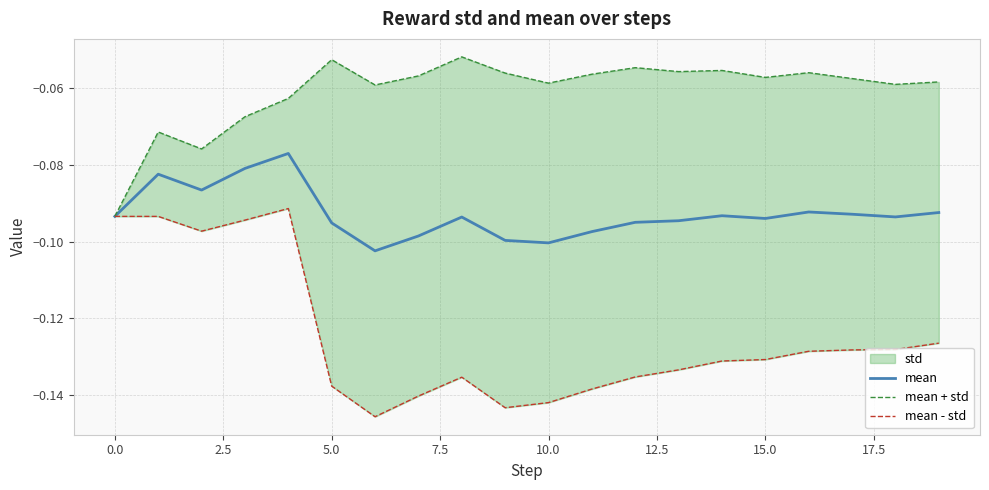

True or false: mean has a value of -0.2 at 5.0.

False